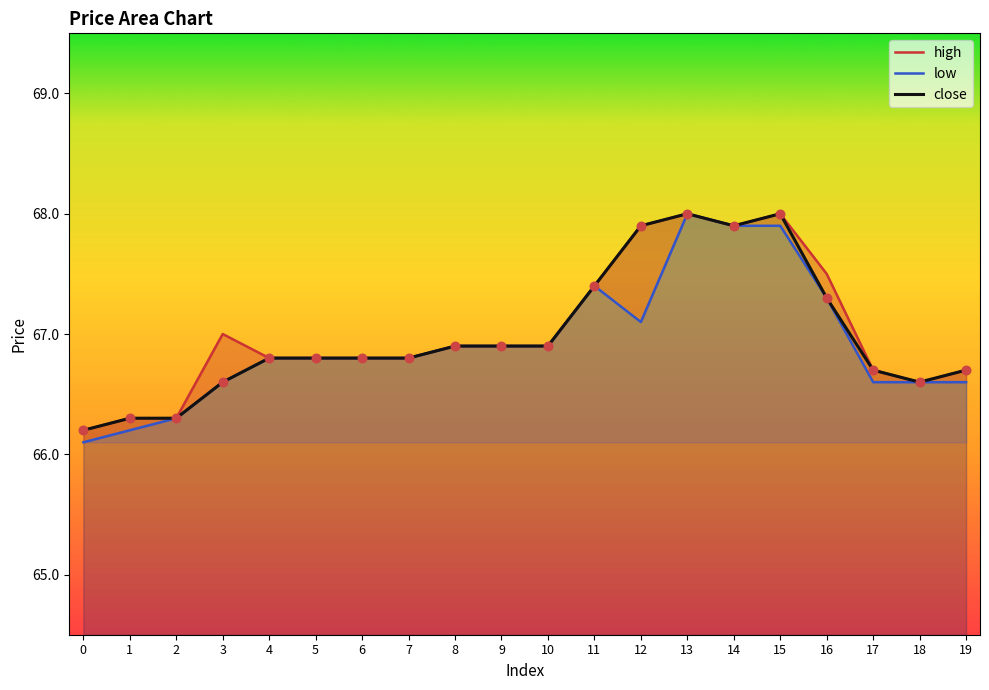

Is the value of close at 12 greater than the value of high at 3?

Yes